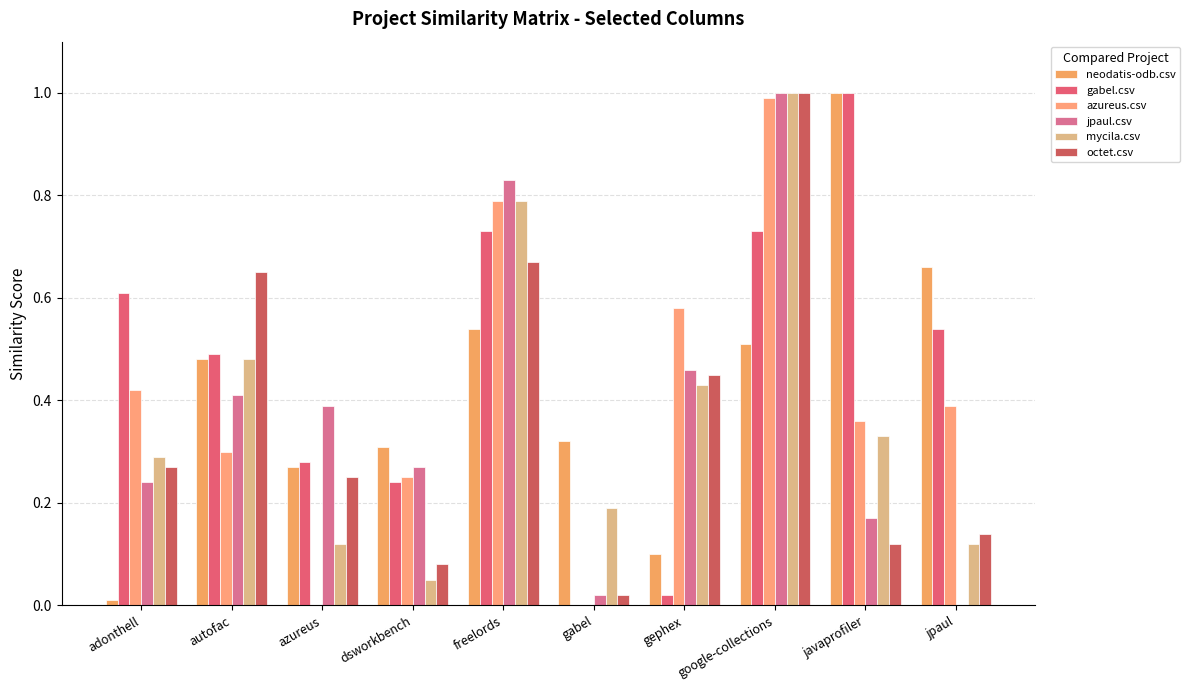

Between google-collections and jpaul, which is larger?

jpaul